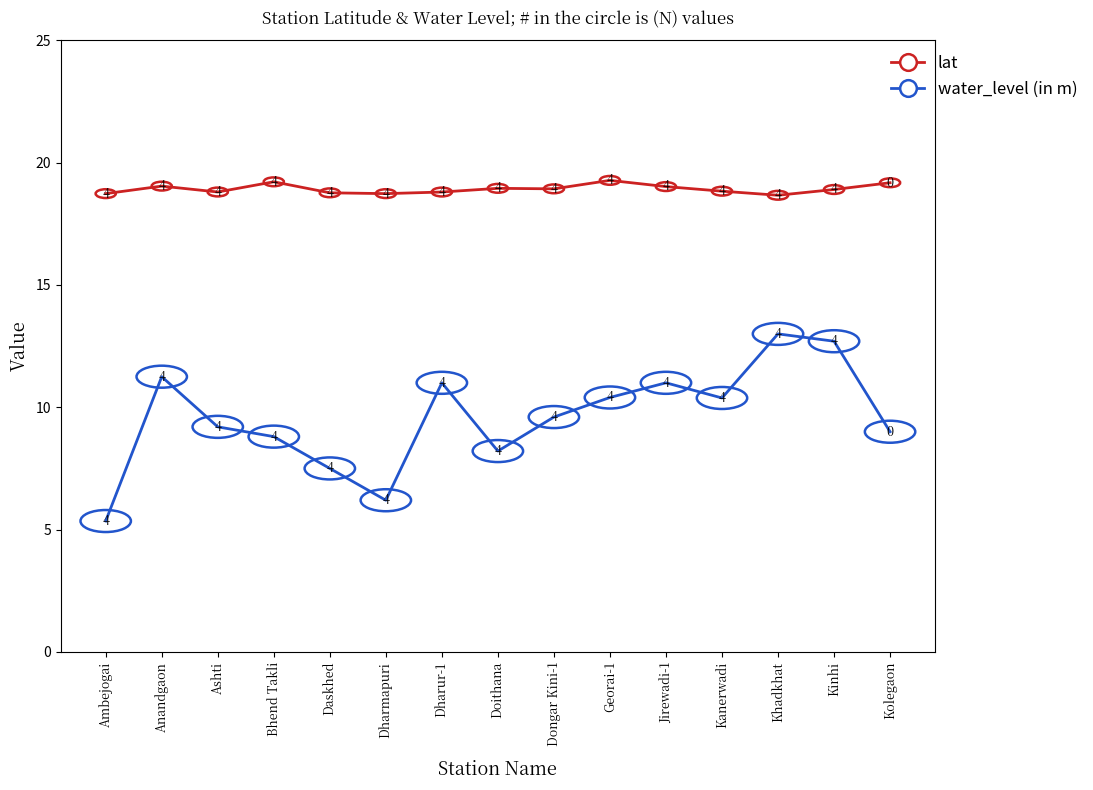

Is the value of water_level (in m) at Doithana greater than the value of lat at Jirewadi-1?

No